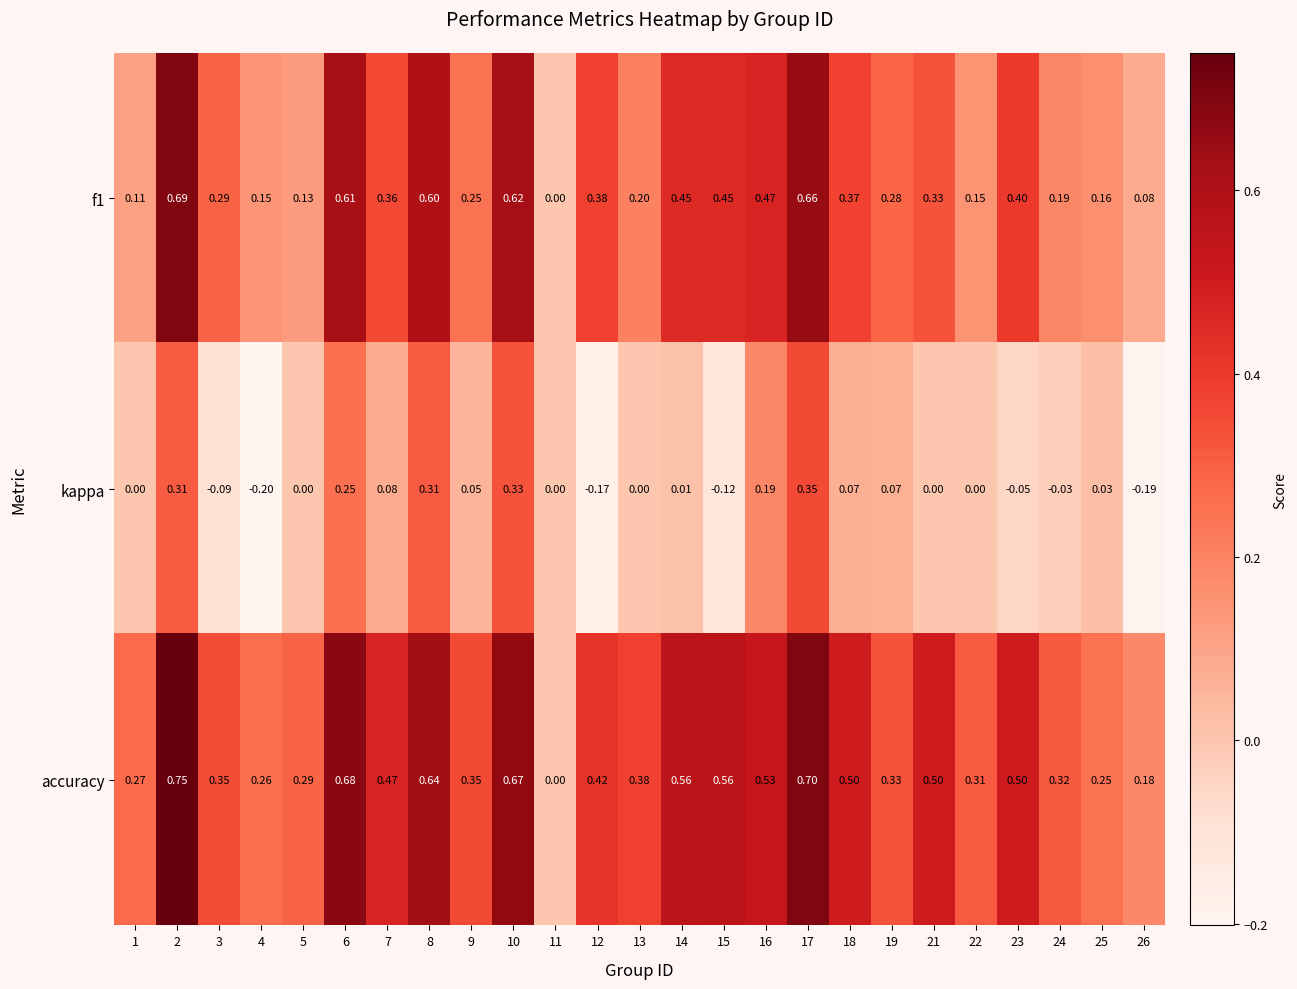

Which series has the largest total across all categories?

accuracy